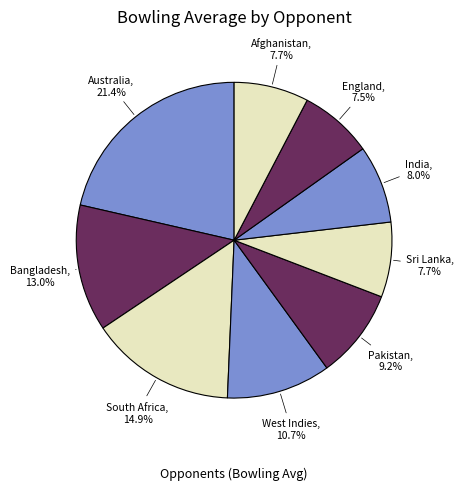

How many segments does this pie chart have?

9